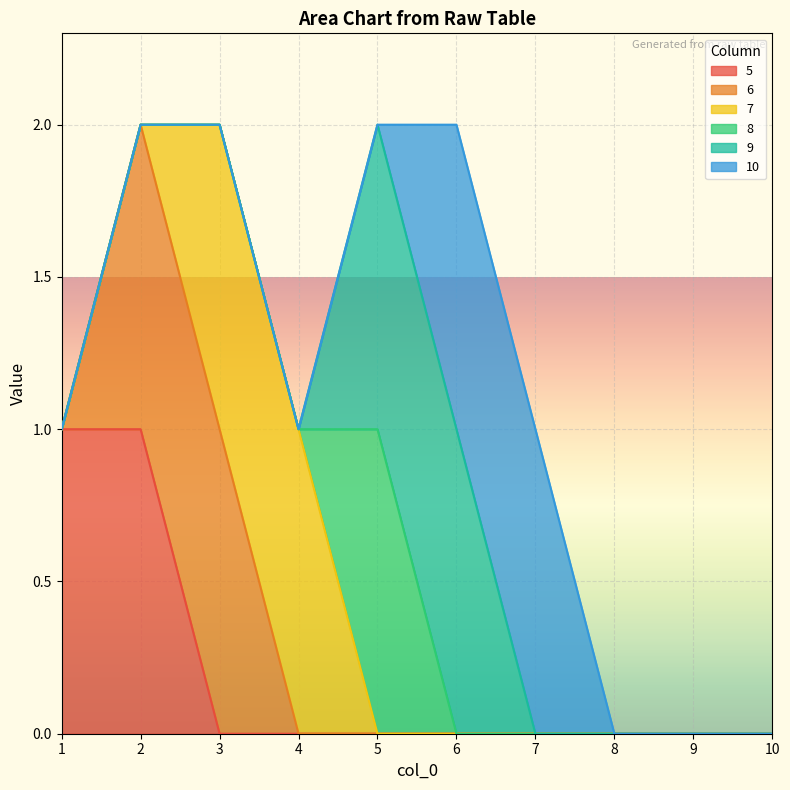

Is it true that 5 equals 0 at 1?

False